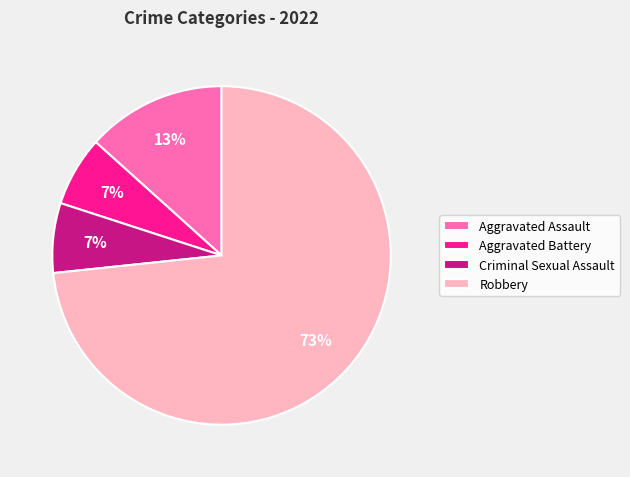

Which slice is the largest?

Robbery